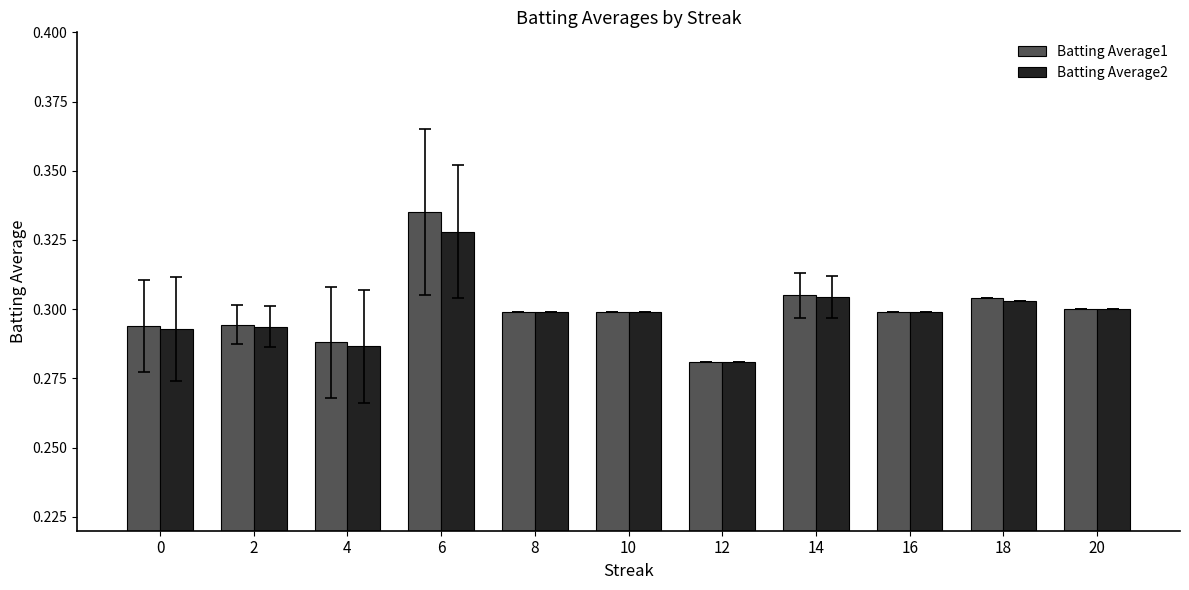

How many series are shown in this chart?

2